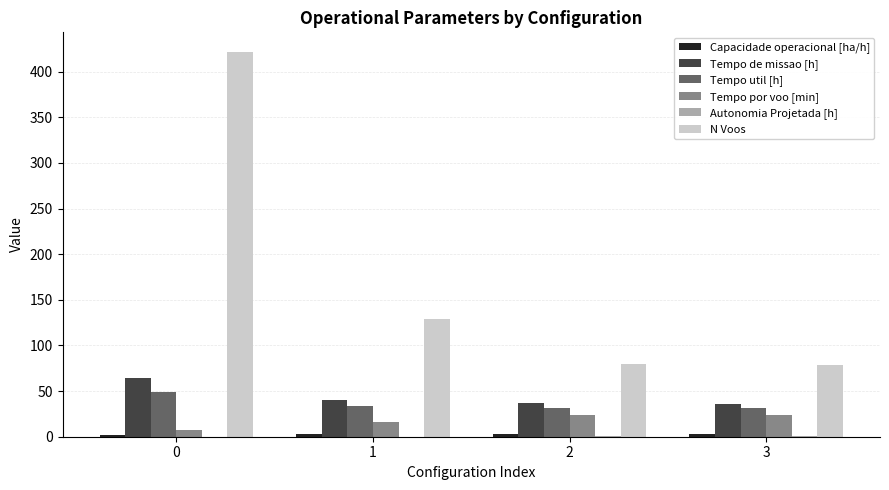

Which series has the largest total across all categories?

N Voos